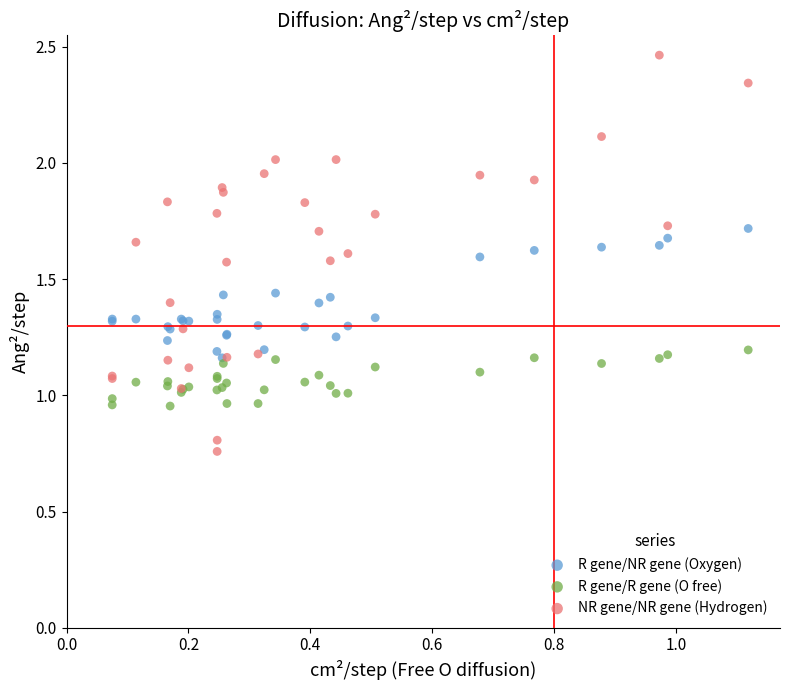

Which series has the largest Y range (max minus min)?

NR gene/NR gene (Hydrogen)